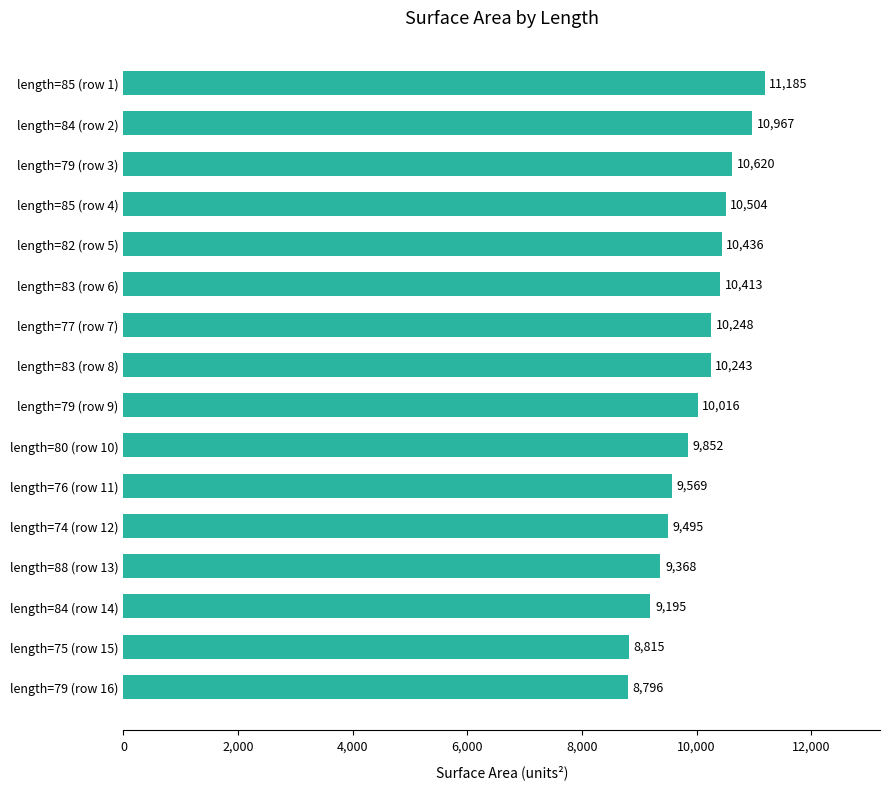

What is the sum of all values?

159721.3